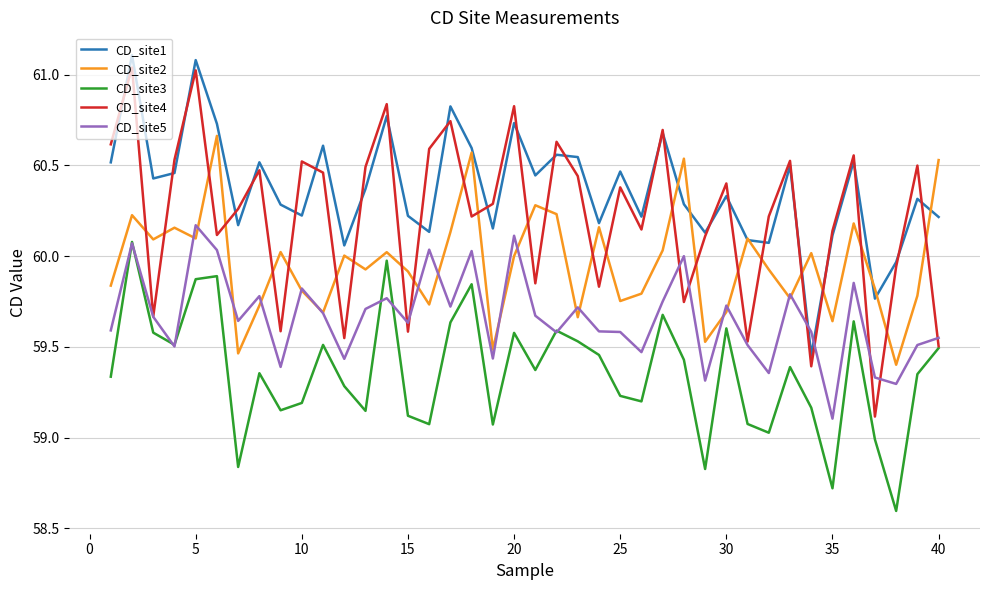

Which series has the largest total across all categories?

CD_site1